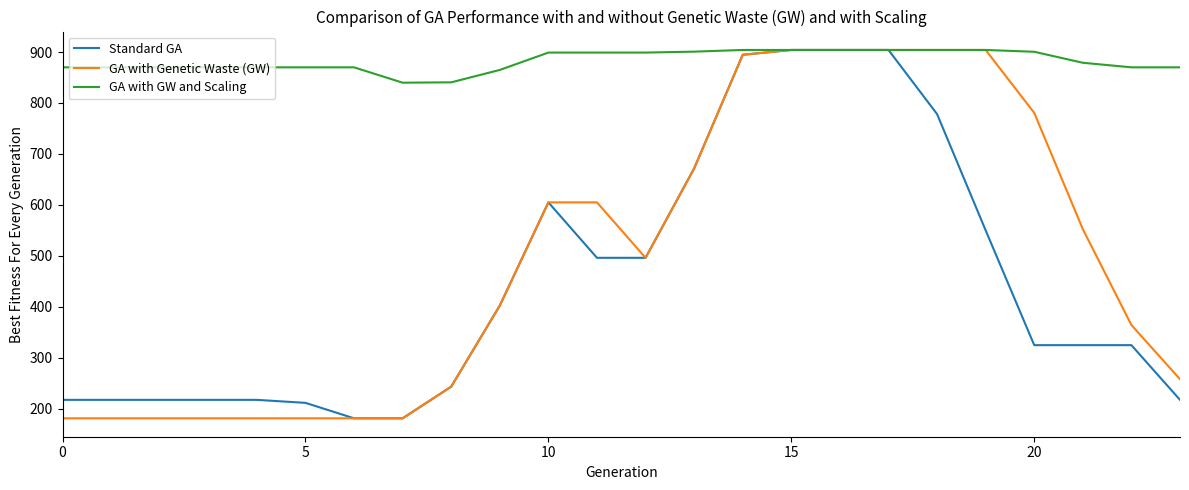

What is the greatest value displayed?

904.0